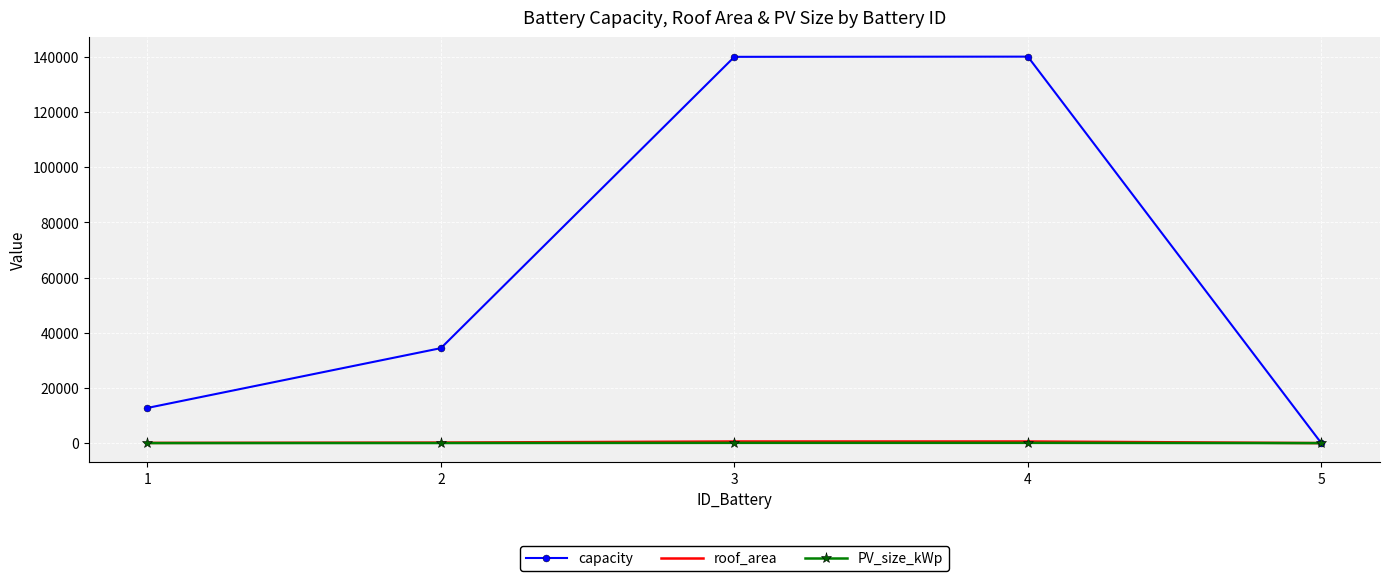

What is the average value of the PV_size_kWp series?

45.2